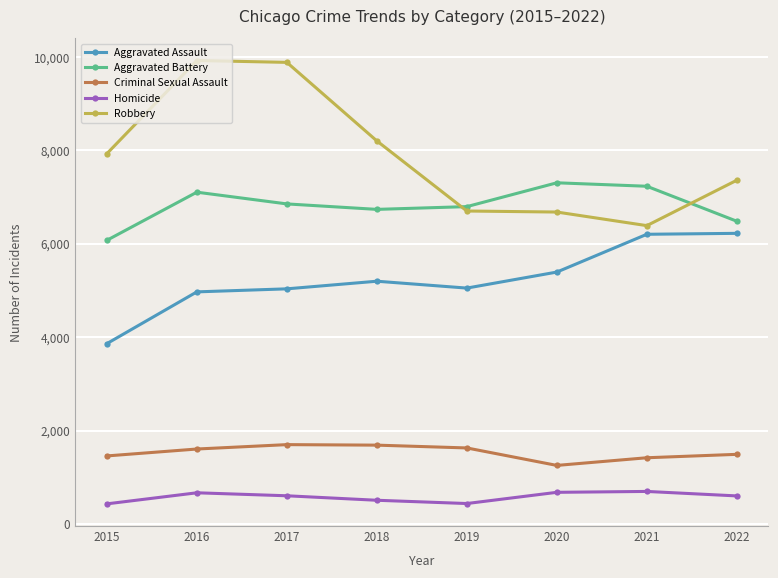

Which series has the largest total across all categories?

Robbery